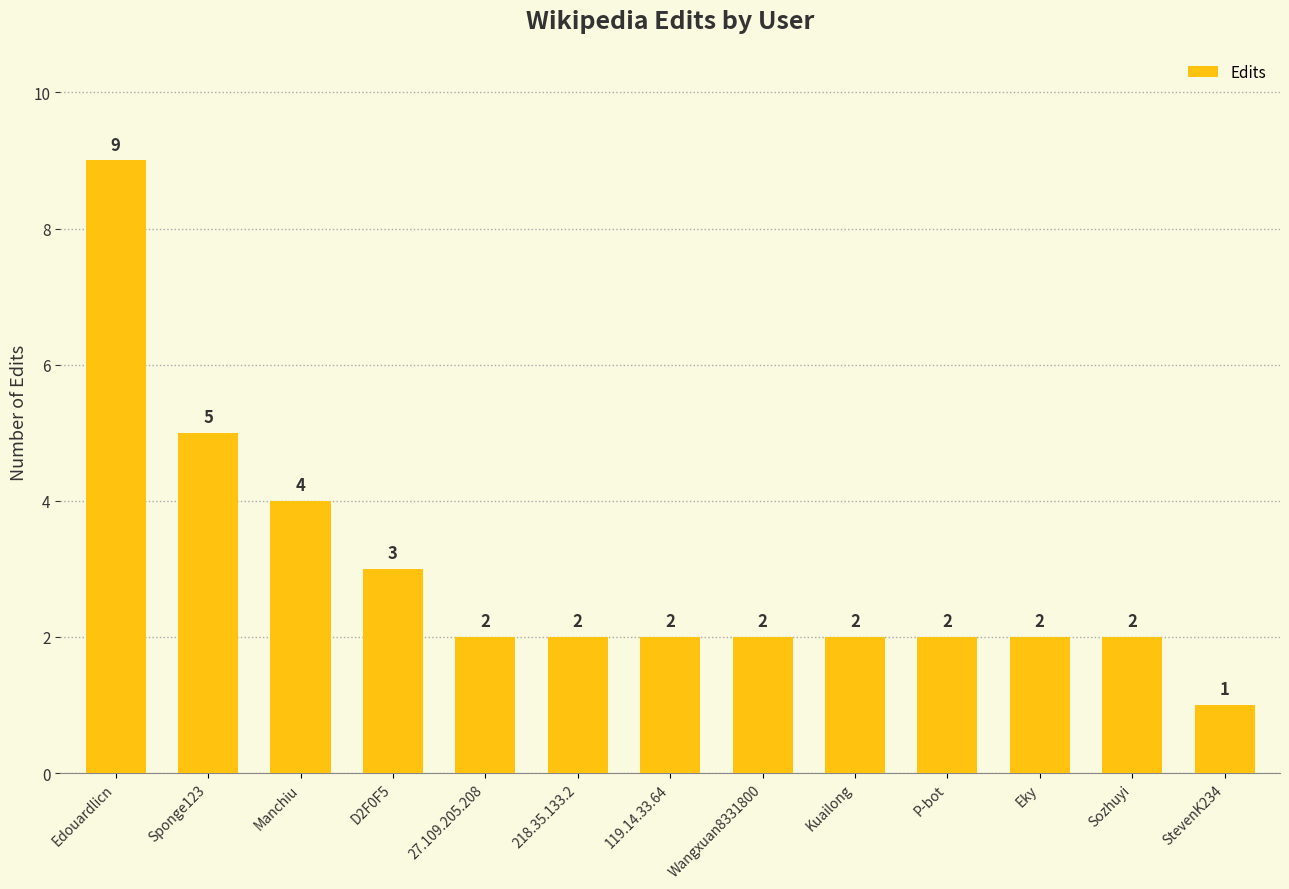

What is the difference between the values at Edouardlicn and Kuailong?

7